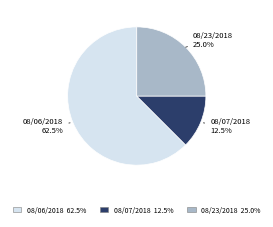

Is there a majority slice in this chart?

Yes